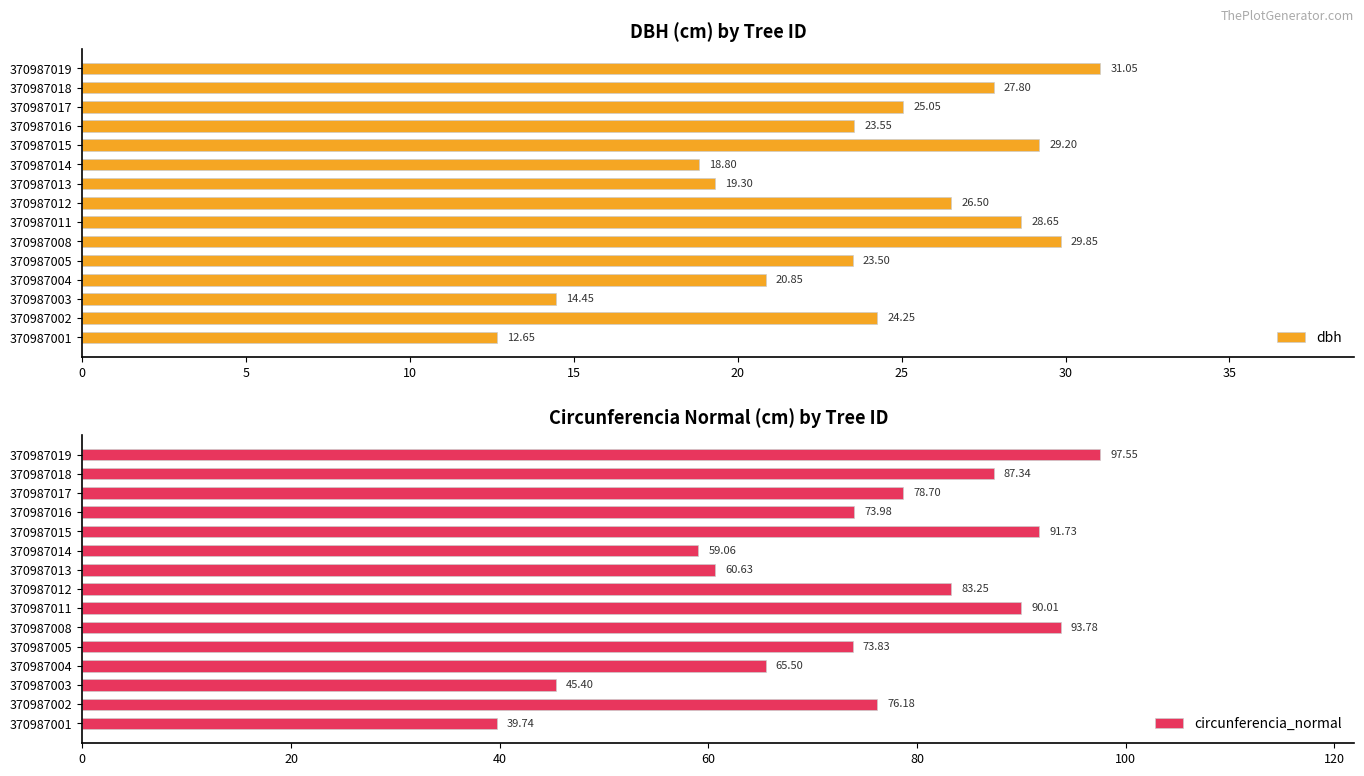

True or false: dbh has a value of 27.8 at 370987018.

True